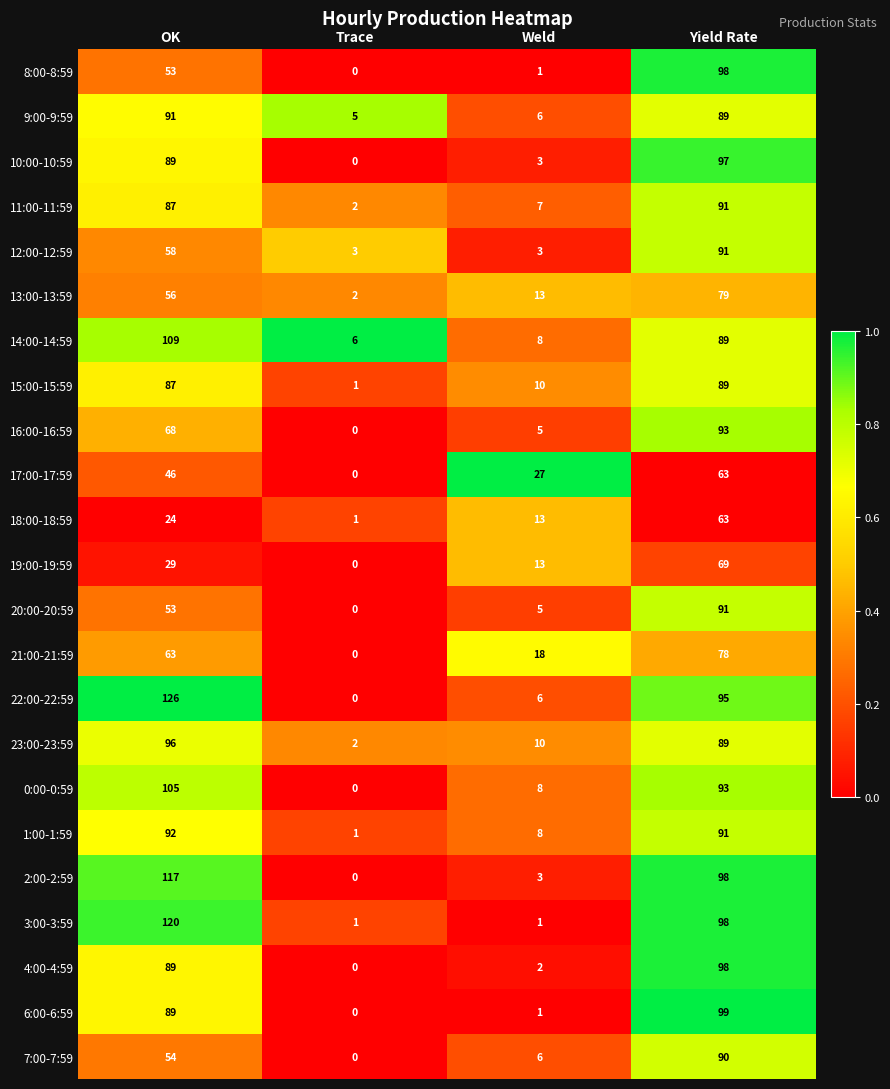

At which label does 2:00-2:59 first exceed 98?

OK